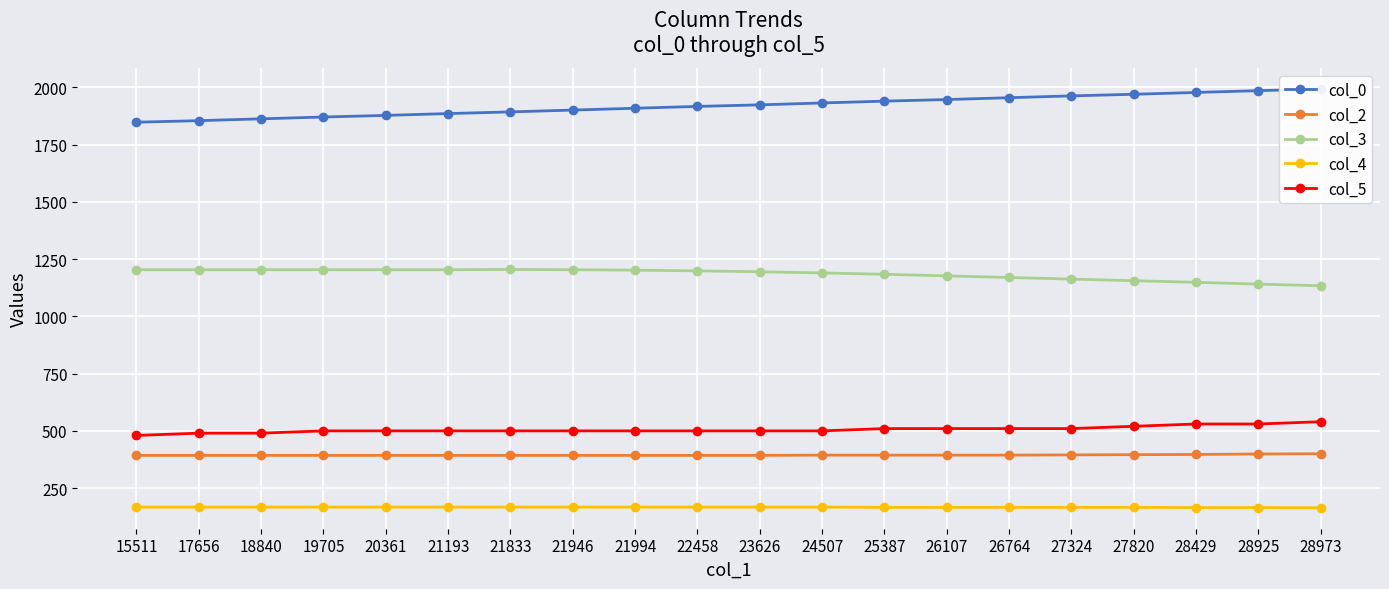

What is the smallest value displayed?

164.0